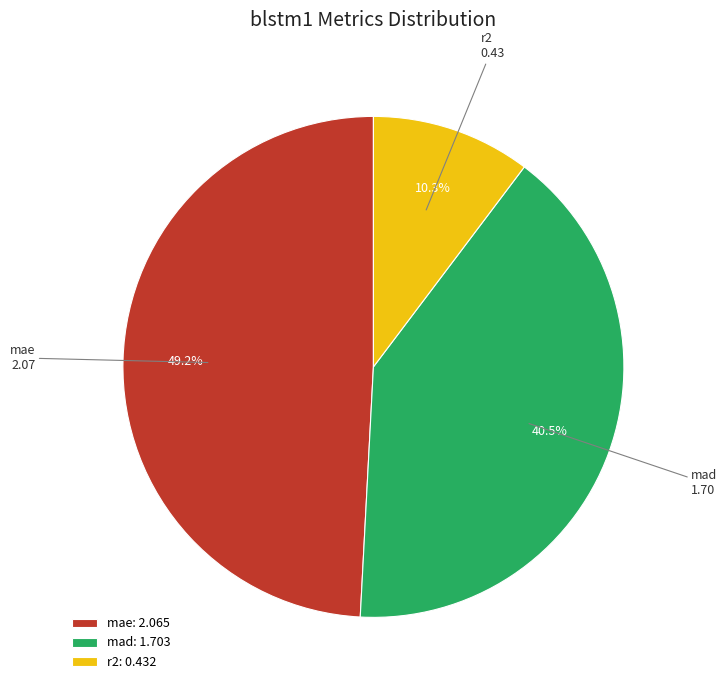

Which slice is the smallest?

r2